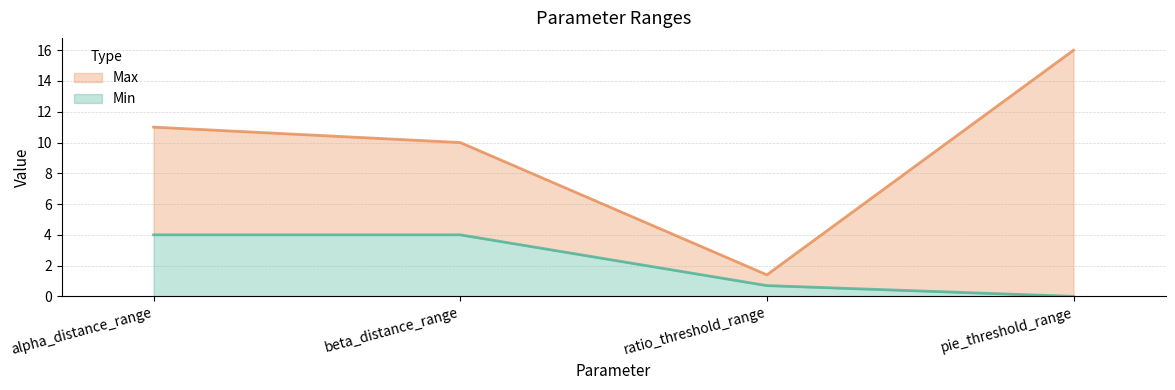

The Max series shows 15.3 at beta_distance_range. True or false?

False